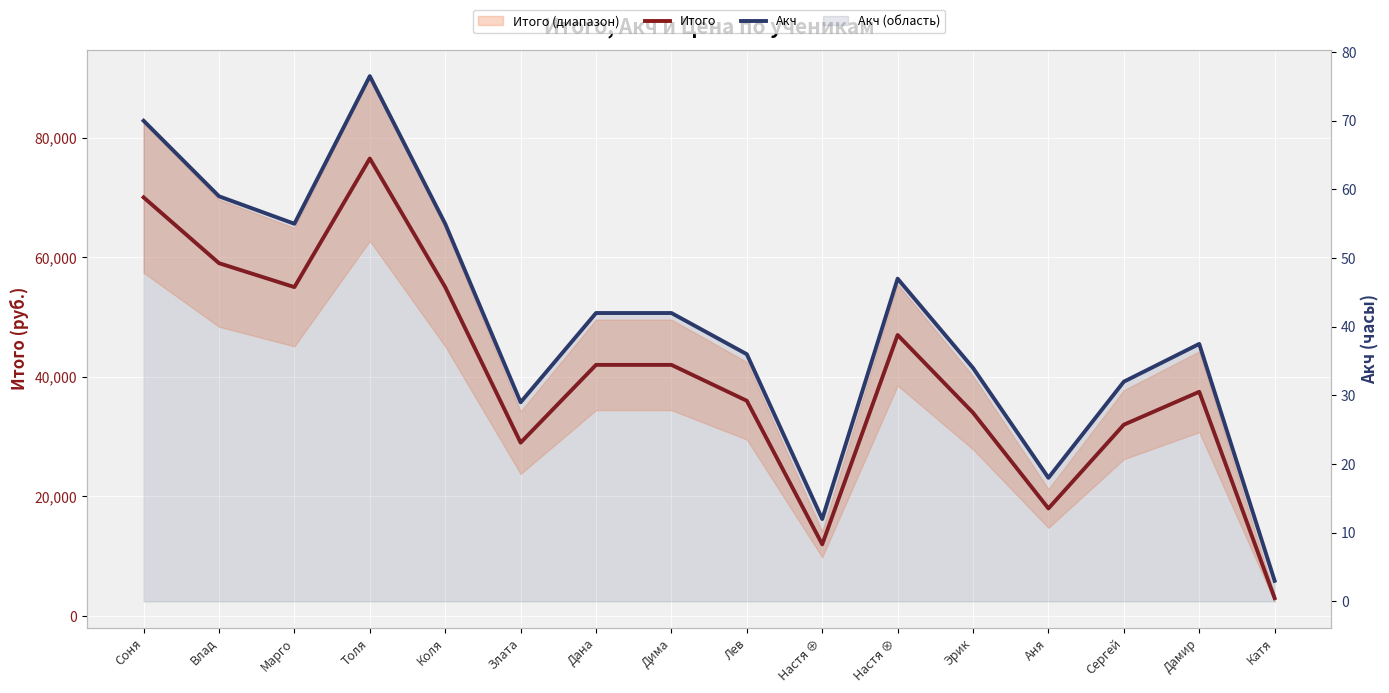

At which category does Итого reach its first local valley?

Марго